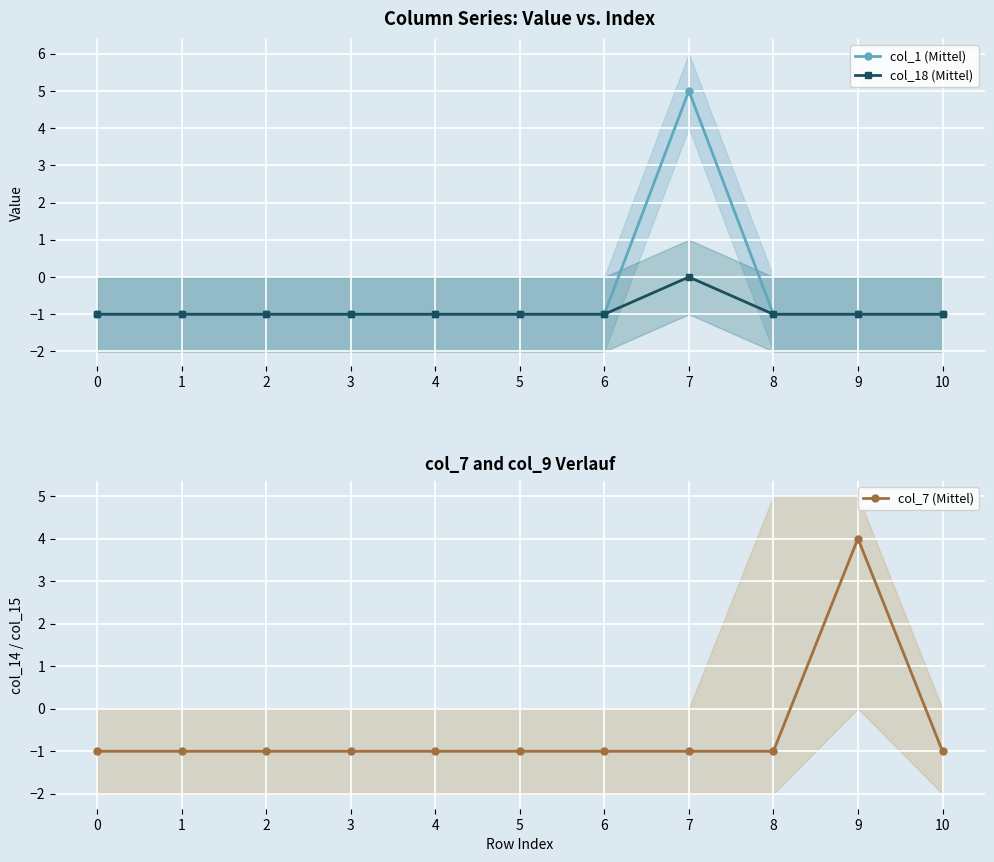

Reading left to right, transcribe all the data shown in this chart.

col_1 (Mittel): -1	-1	-1	-1	-1	-1	-1	5	-1	-1	-1
col_18 (Mittel): -1	-1	-1	-1	-1	-1	-1	0	-1	-1	-1
col_7 (Mittel): -1	-1	-1	-1	-1	-1	-1	-1	-1	4	-1